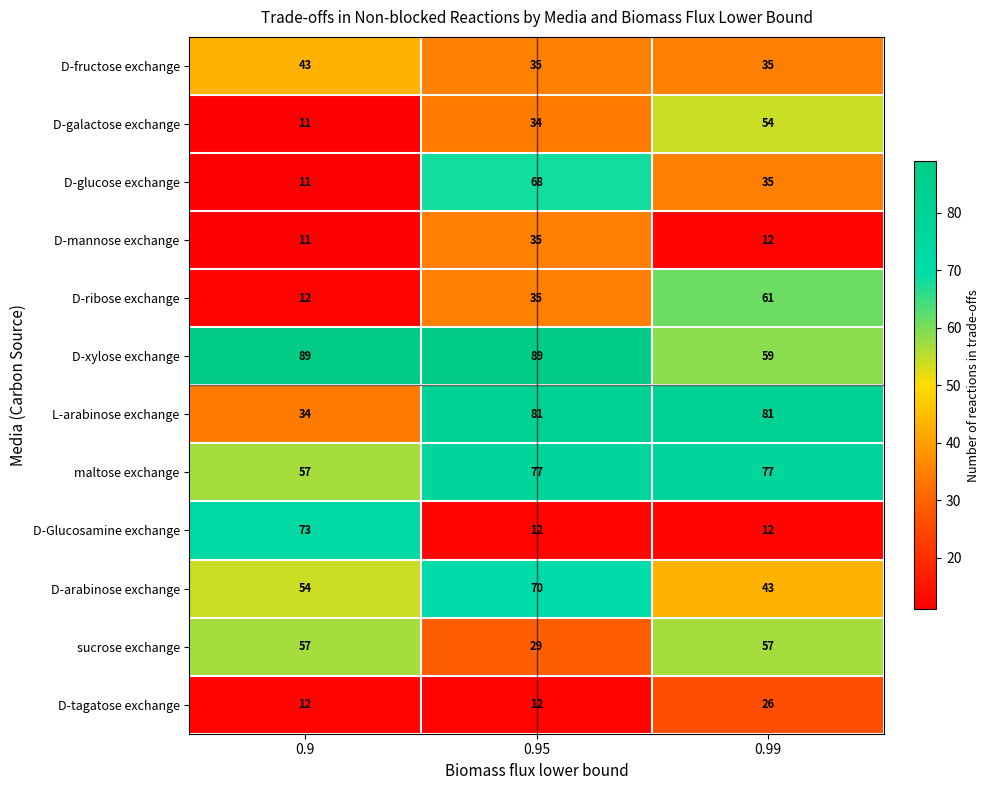

Count the D-Glucosamine exchange values in the range 12 to 73.

3